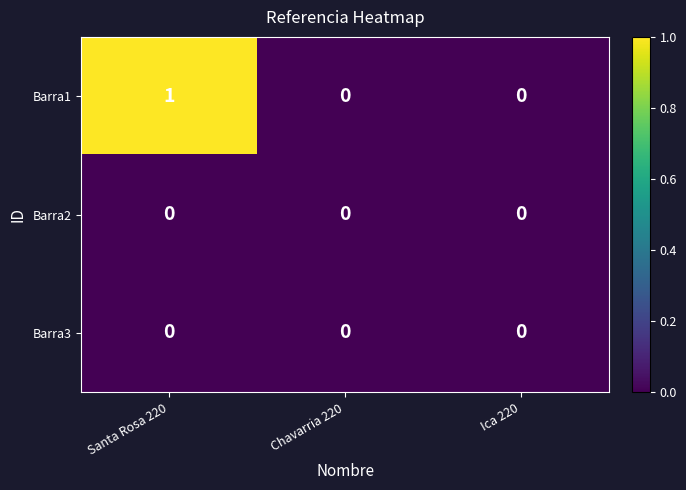

Which series has the largest total across all categories?

Barra1